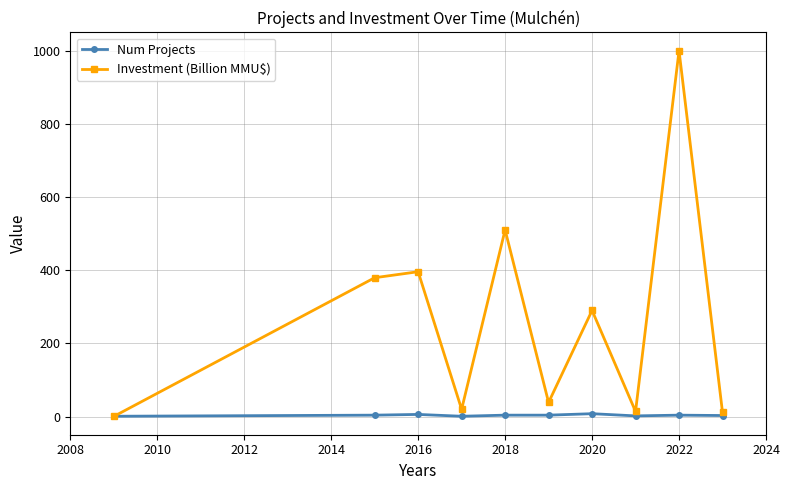

Which series has the largest total across all categories?

Investment (Billion MMU$)